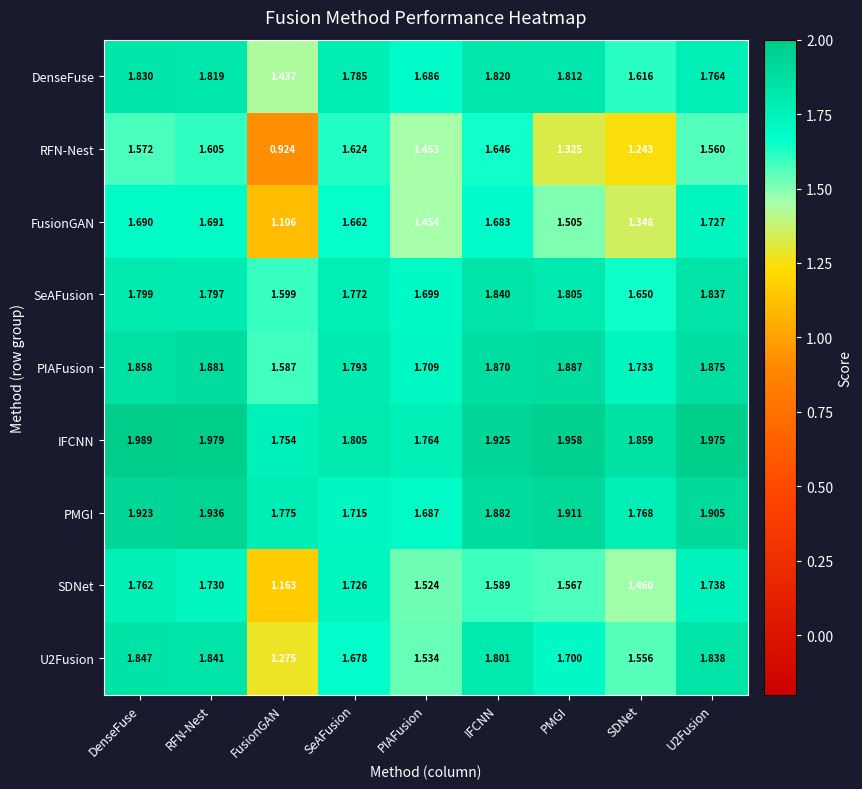

How many data points does each series have?

9